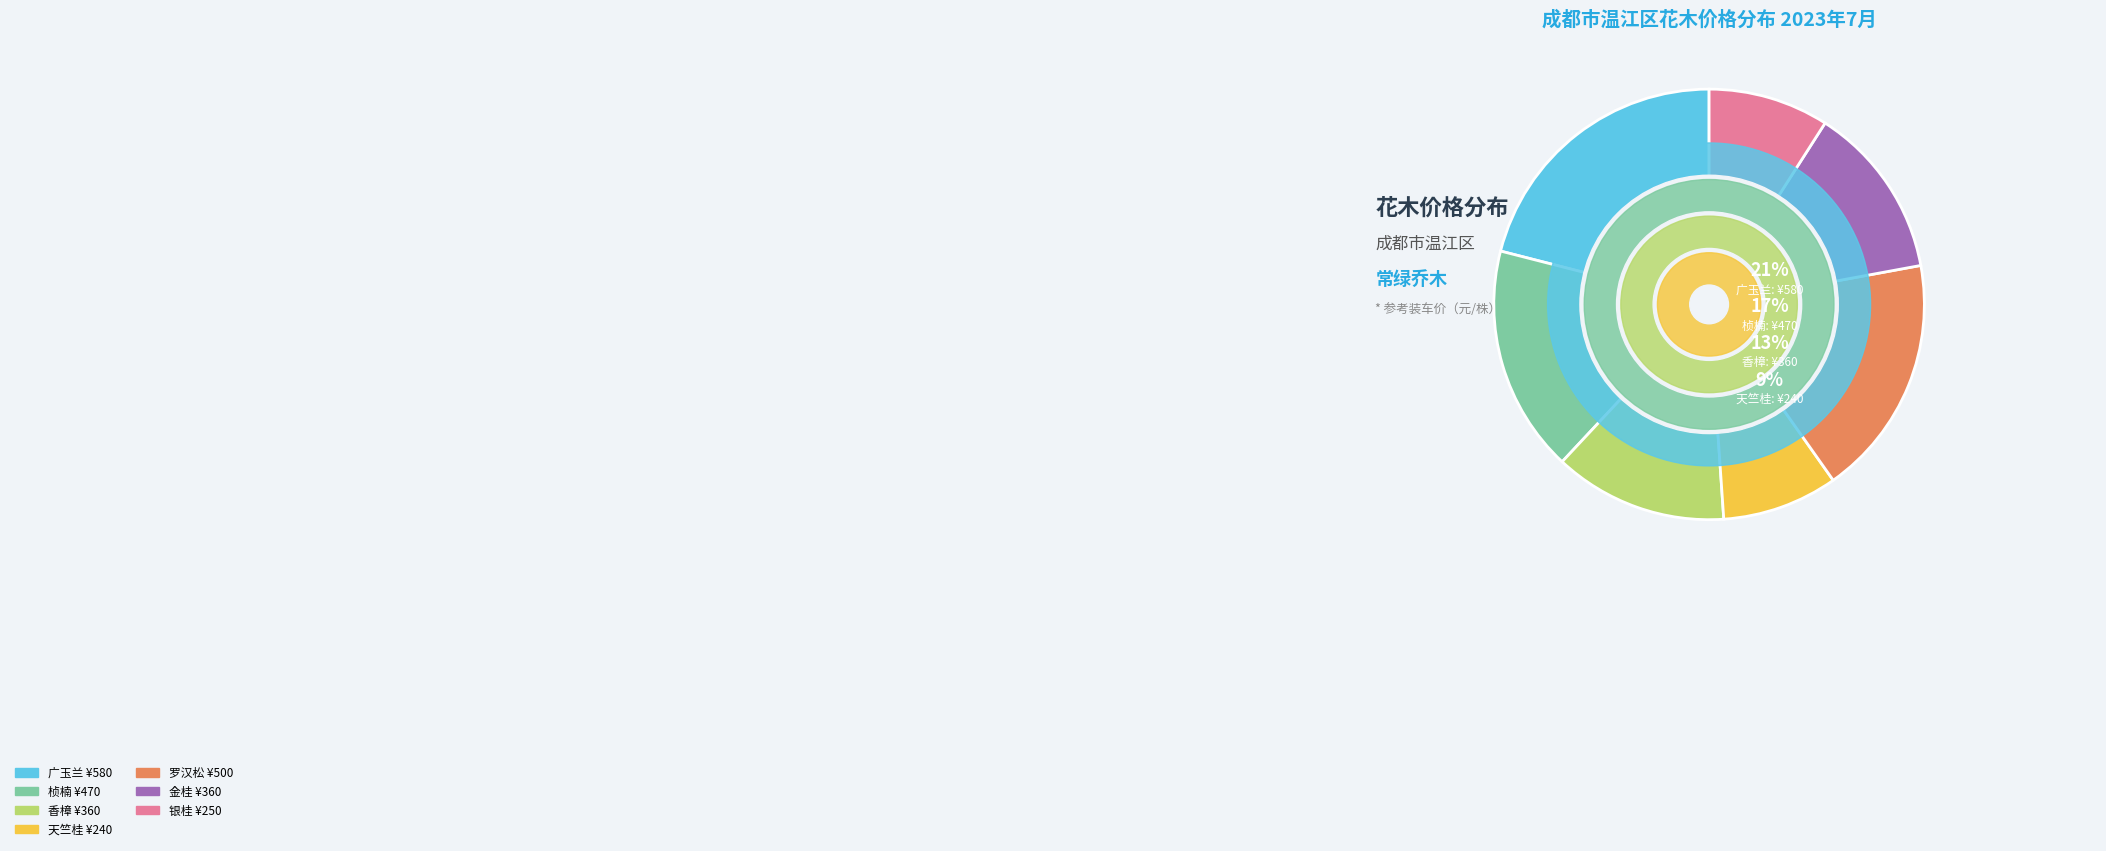

How many slices are in this pie chart?

7